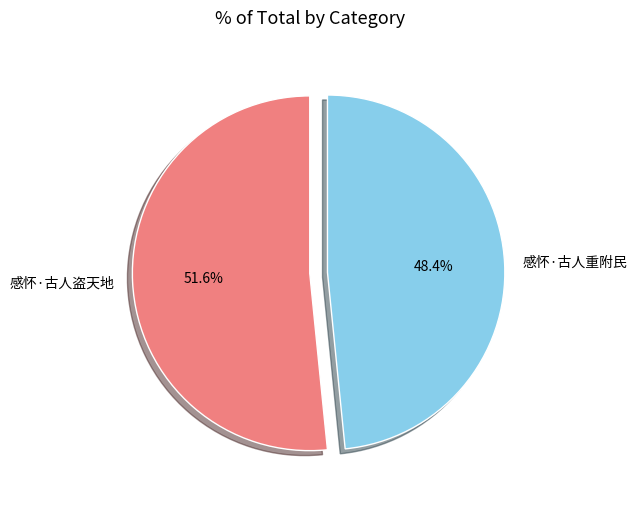

Is it true that 感怀·古人盗天地 is 45% of the pie?

False